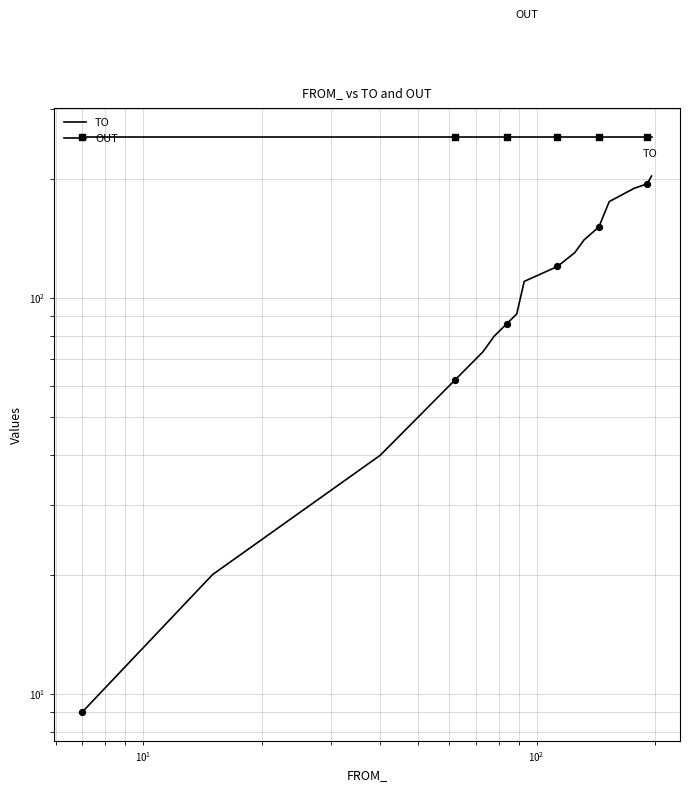

Which series has the largest total across all categories?

OUT